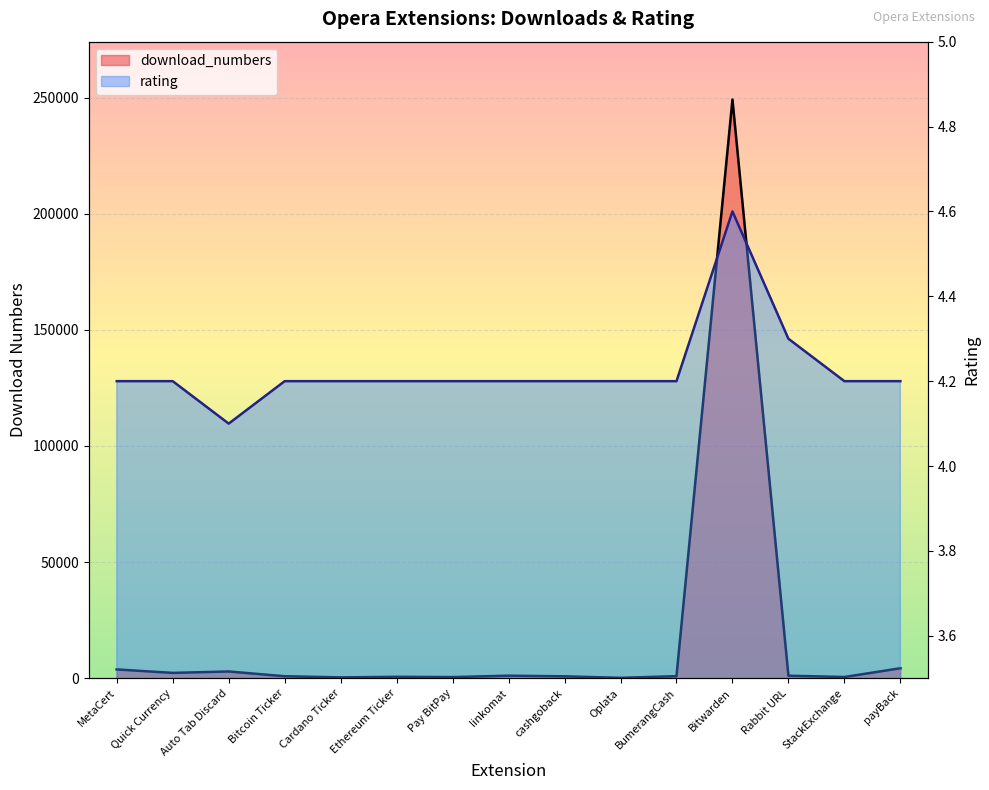

What is the label of the 9th point from the right?

Pay BitPay